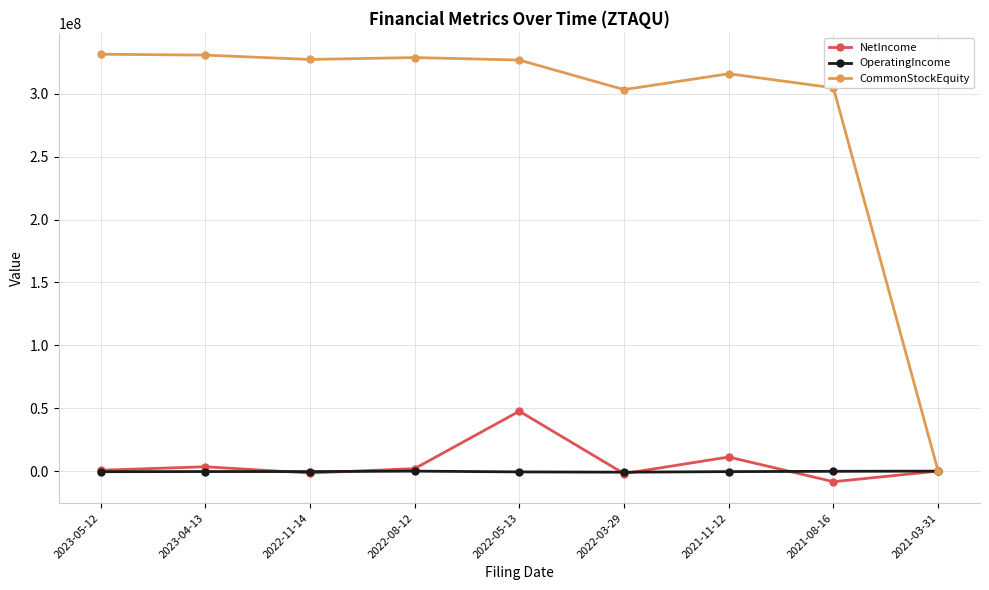

The value of NetIncome at 2022-05-13 is 47634399. True or false?

True